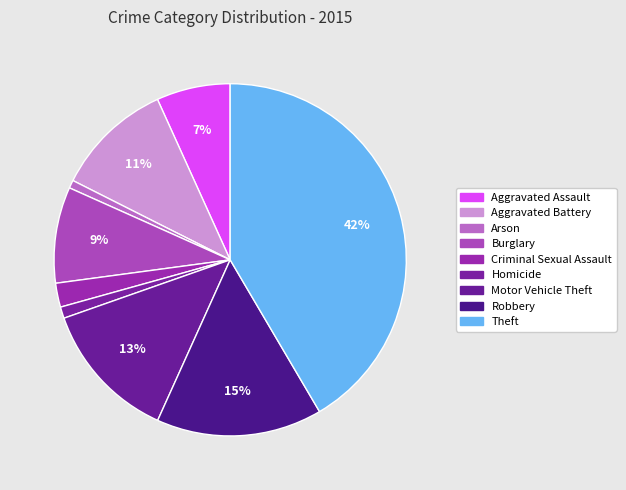

How many slices are in this pie chart?

9